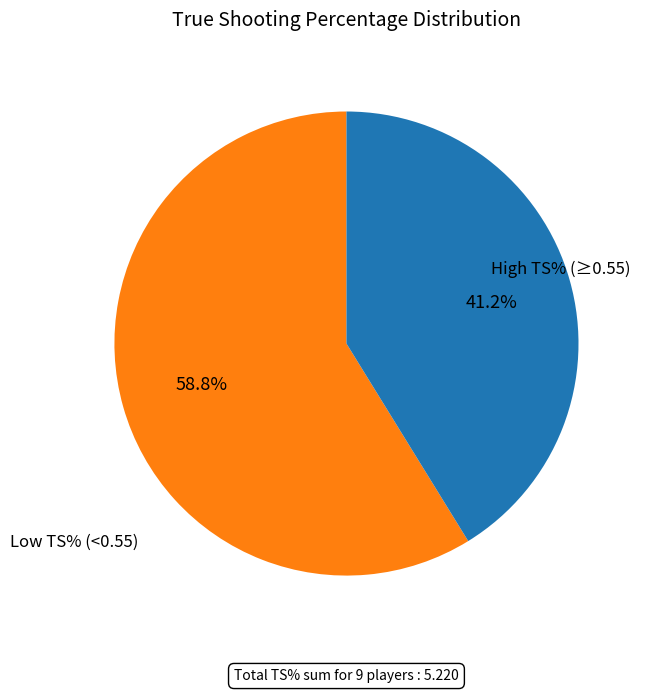

Does any single category account for the majority?

Yes